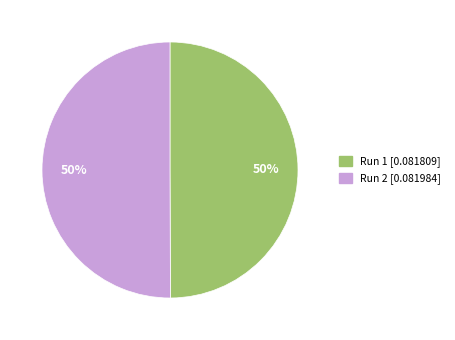

The Run 2 slice represents 50% of the pie. True or false?

True